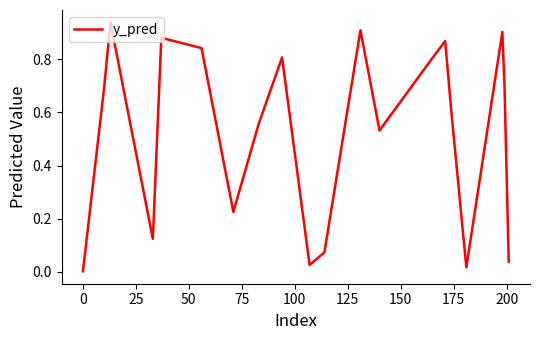

Reading right to left, extract all data points from this chart.

0.0	0.7	0.9	0.0	0.6	0.9	0.8	0.5	0.9	0.1	0.0	0.8	0.6	0.2	0.8	0.9	0.1	0.9	0.7	0.0